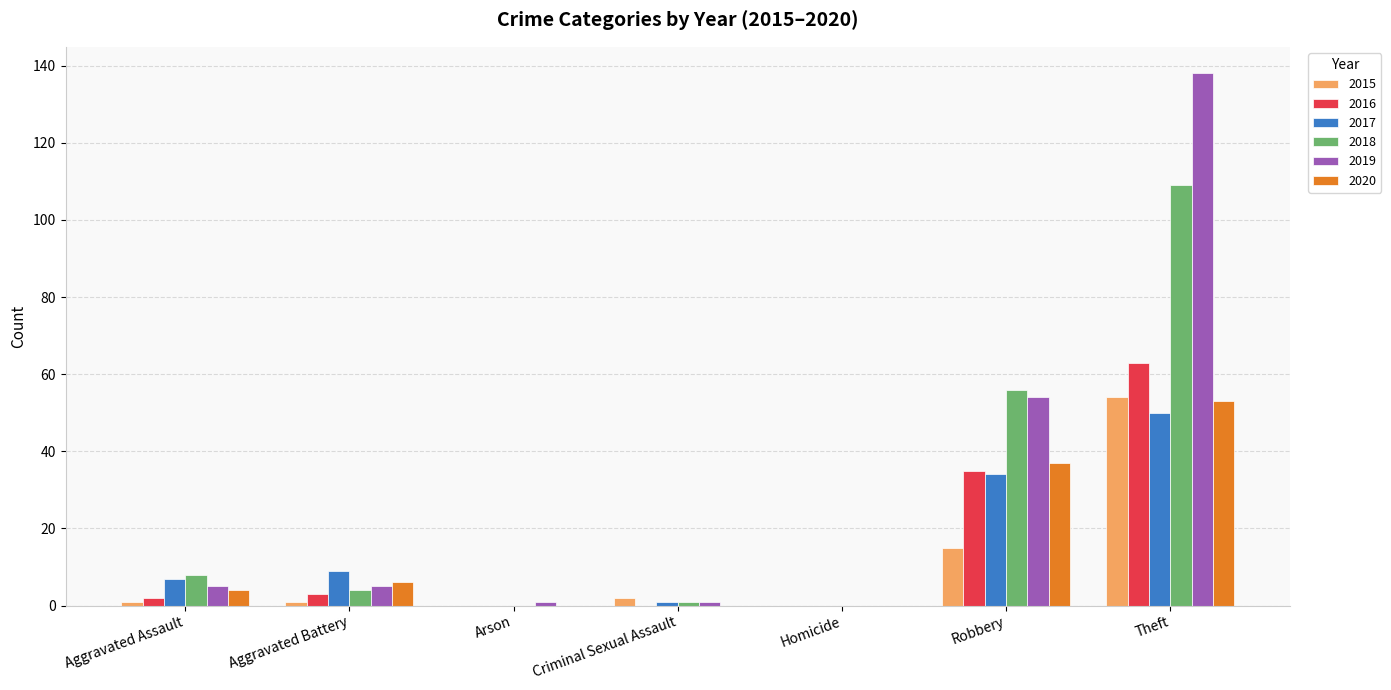

Between Aggravated Assault and Arson, which series saw the biggest shift?

2018